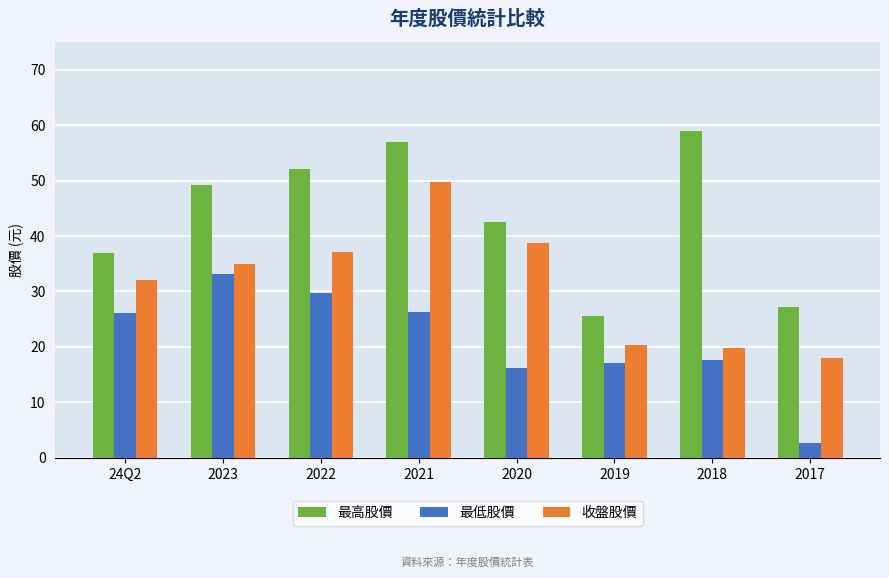

What are all the series names shown in the legend?

最高股價, 最低股價, 收盤股價